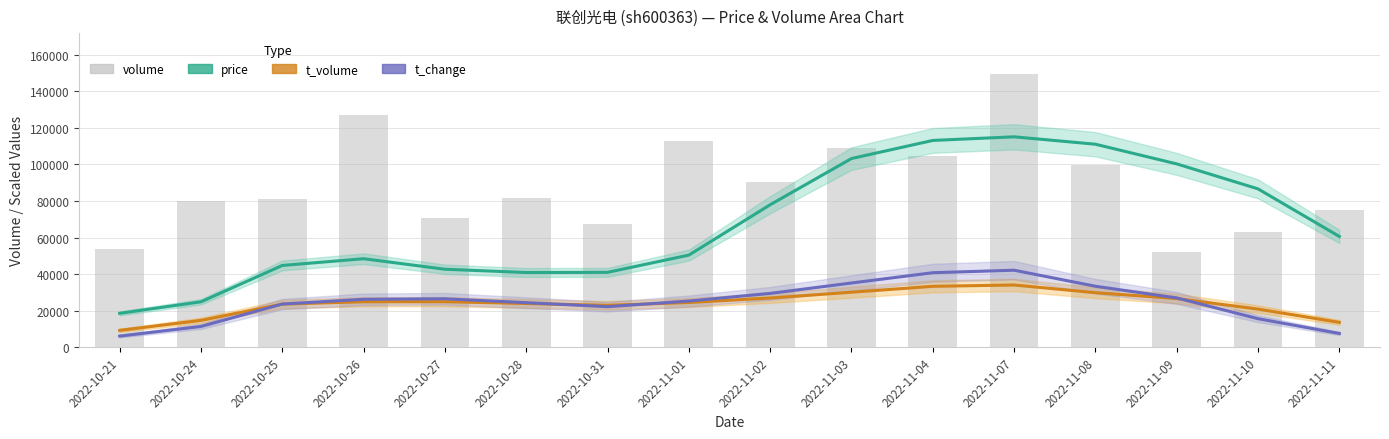

At which category is the sum across all series the highest?

2022-11-07